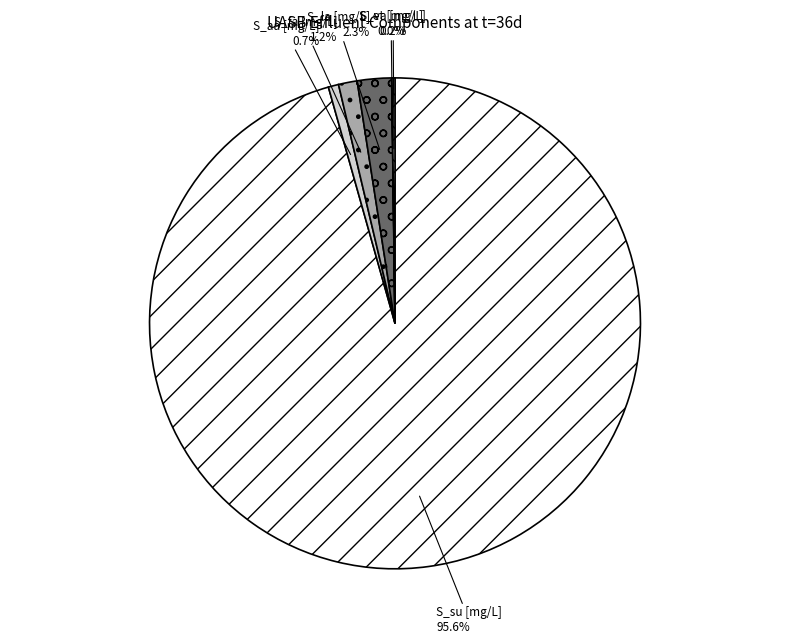

Between S_su [mg/L] and S_fa [mg/L], which is larger?

S_su [mg/L]